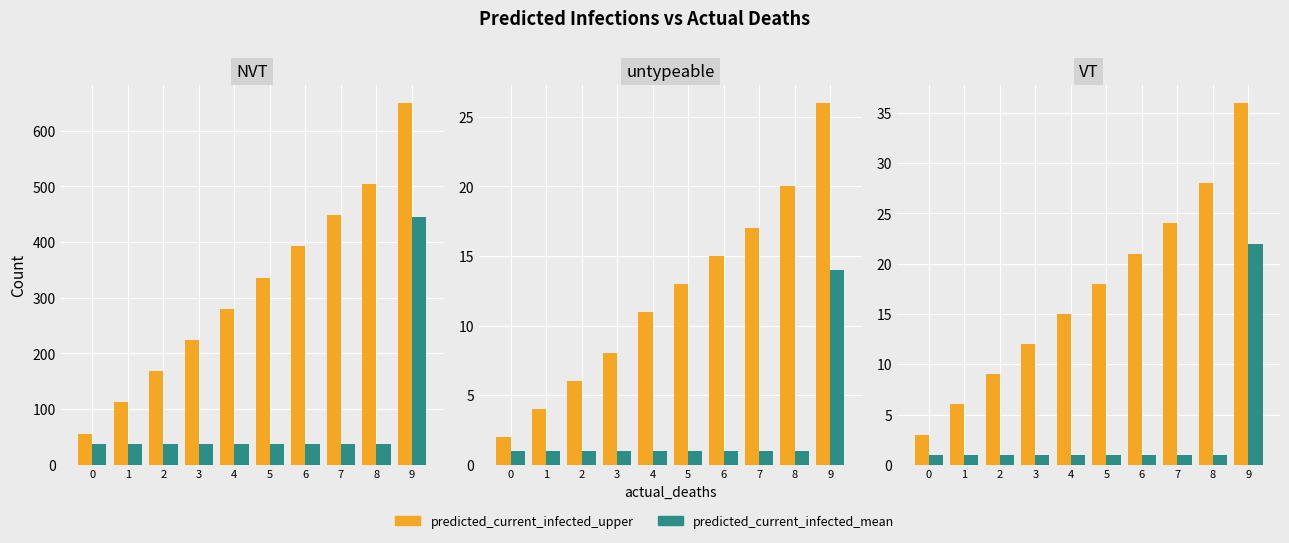

Rank the series by their maximum value, from highest to lowest.

predicted_current_infected_upper, predicted_current_infected_mean